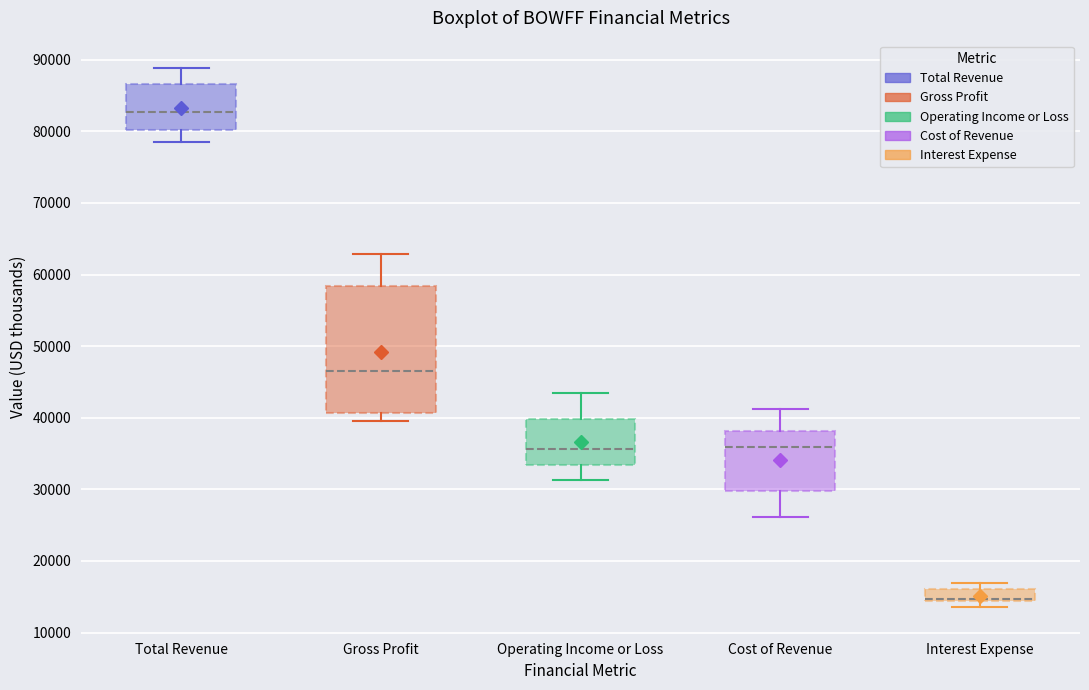

Reading left to right, transcribe this box plot: for each box, give where its median line is, the range the box spans, and where its two whiskers end, as read against the y-axis. The values are not printed on the chart, so give them approximately, as read against the axis.

Total Revenue: median 83000, box 80000 to 87000, whiskers 79000 to 89000
Gross Profit: median 47000, box 41000 to 58000, whiskers 40000 to 63000
Operating Income or Loss: median 36000, box 33000 to 40000, whiskers 31000 to 43000
Cost of Revenue: median 36000, box 30000 to 38000, whiskers 26000 to 41000
Interest Expense: median 15000 (drawn on the box's lower edge), box 14000 to 16000, whiskers 14000 (just below the box's lower edge) to 17000